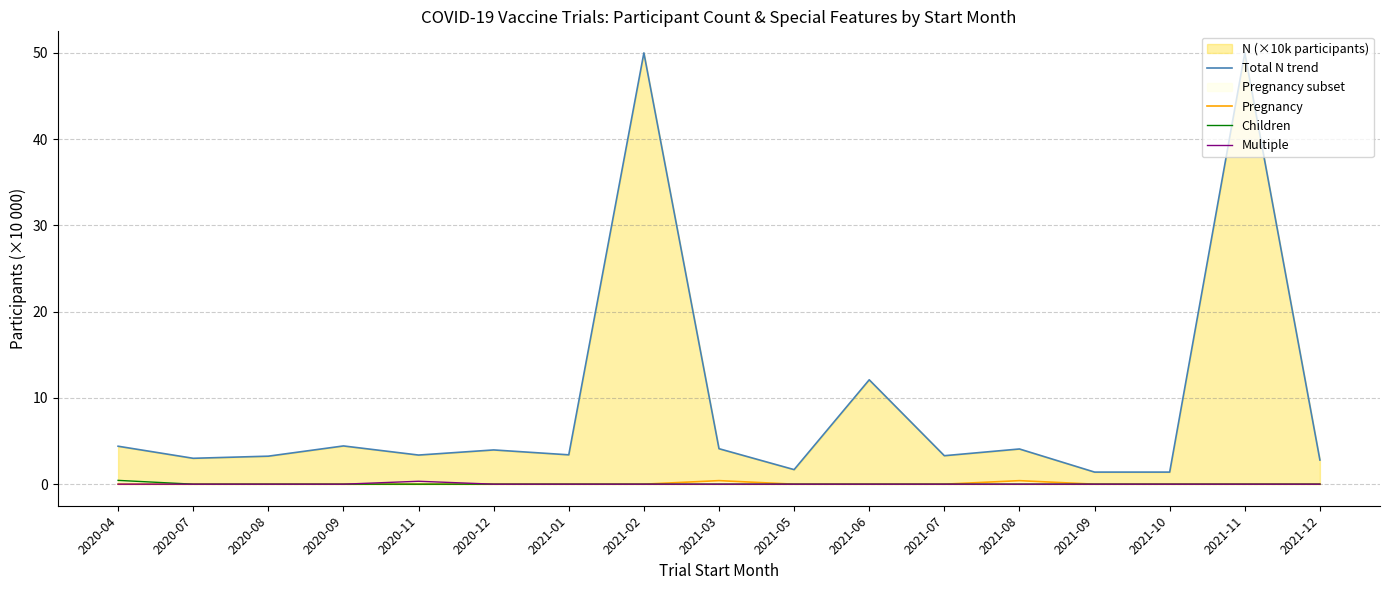

What is the total value across all series at 2021-05?

1.7